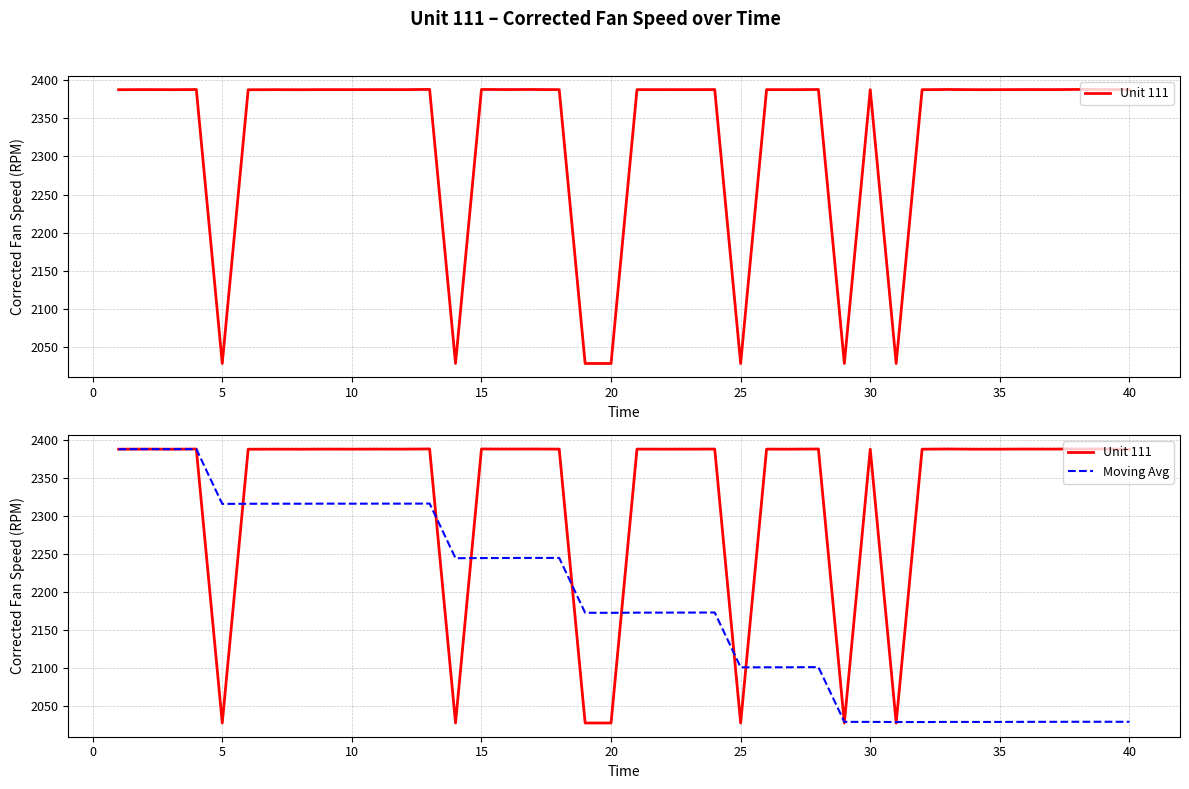

What is the average value of the Unit 111 series?

2324.9